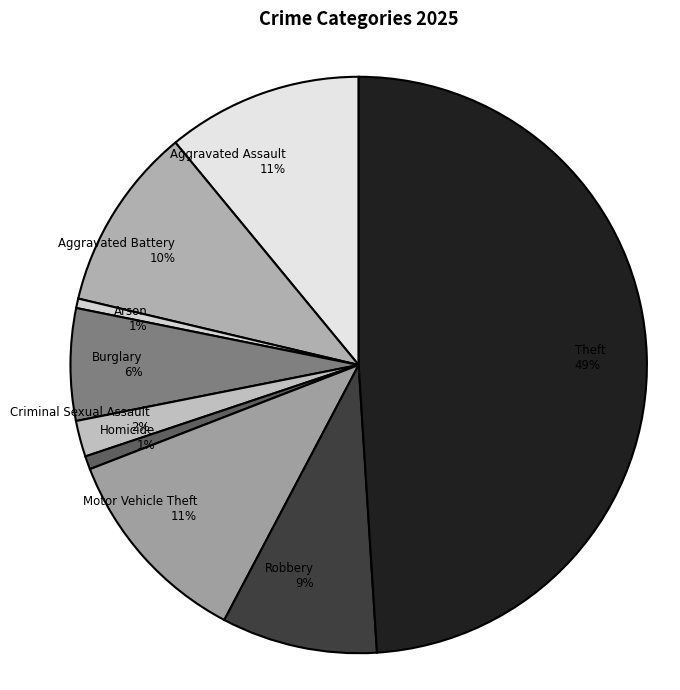

What is the largest slice in the pie chart?

Theft